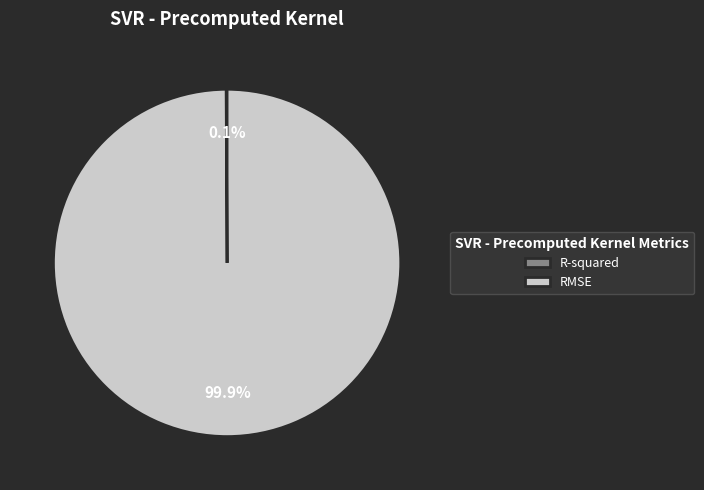

To the nearest percent, what is the average slice percentage?

50%